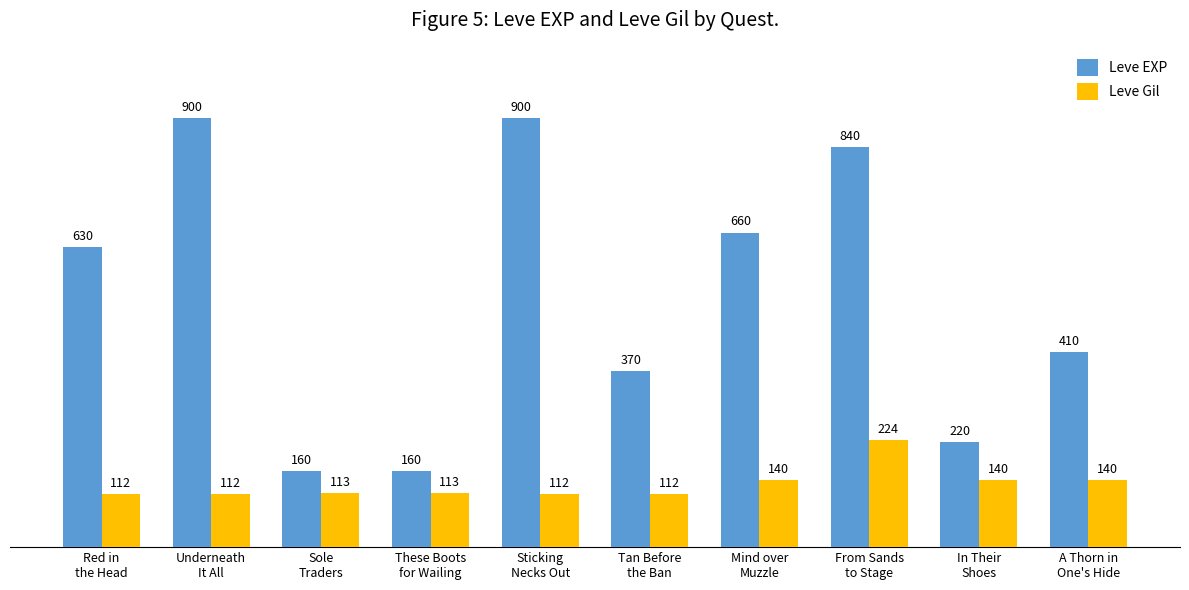

Which series has the largest range (max minus min)?

Leve EXP